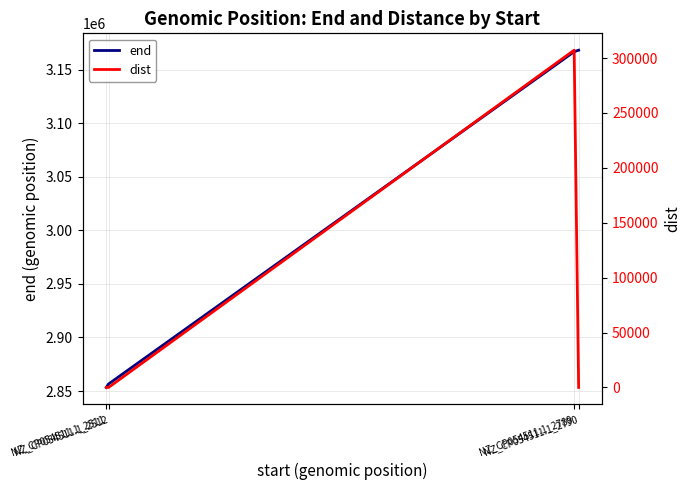

How many data points in end are less than 3166755?

2